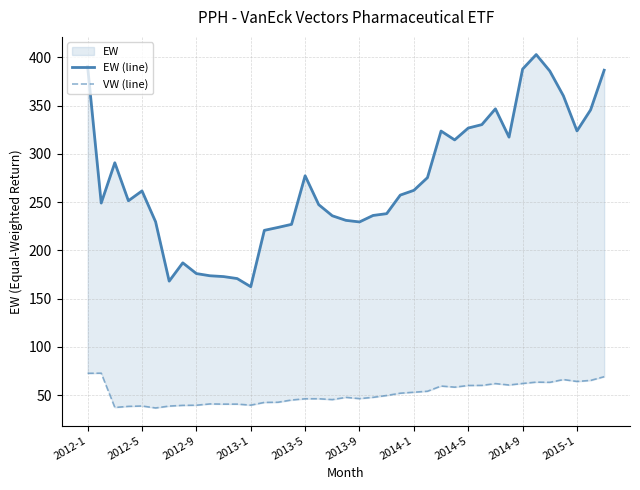

What is the difference between the VW (line) values at 30 and 16?

15.7